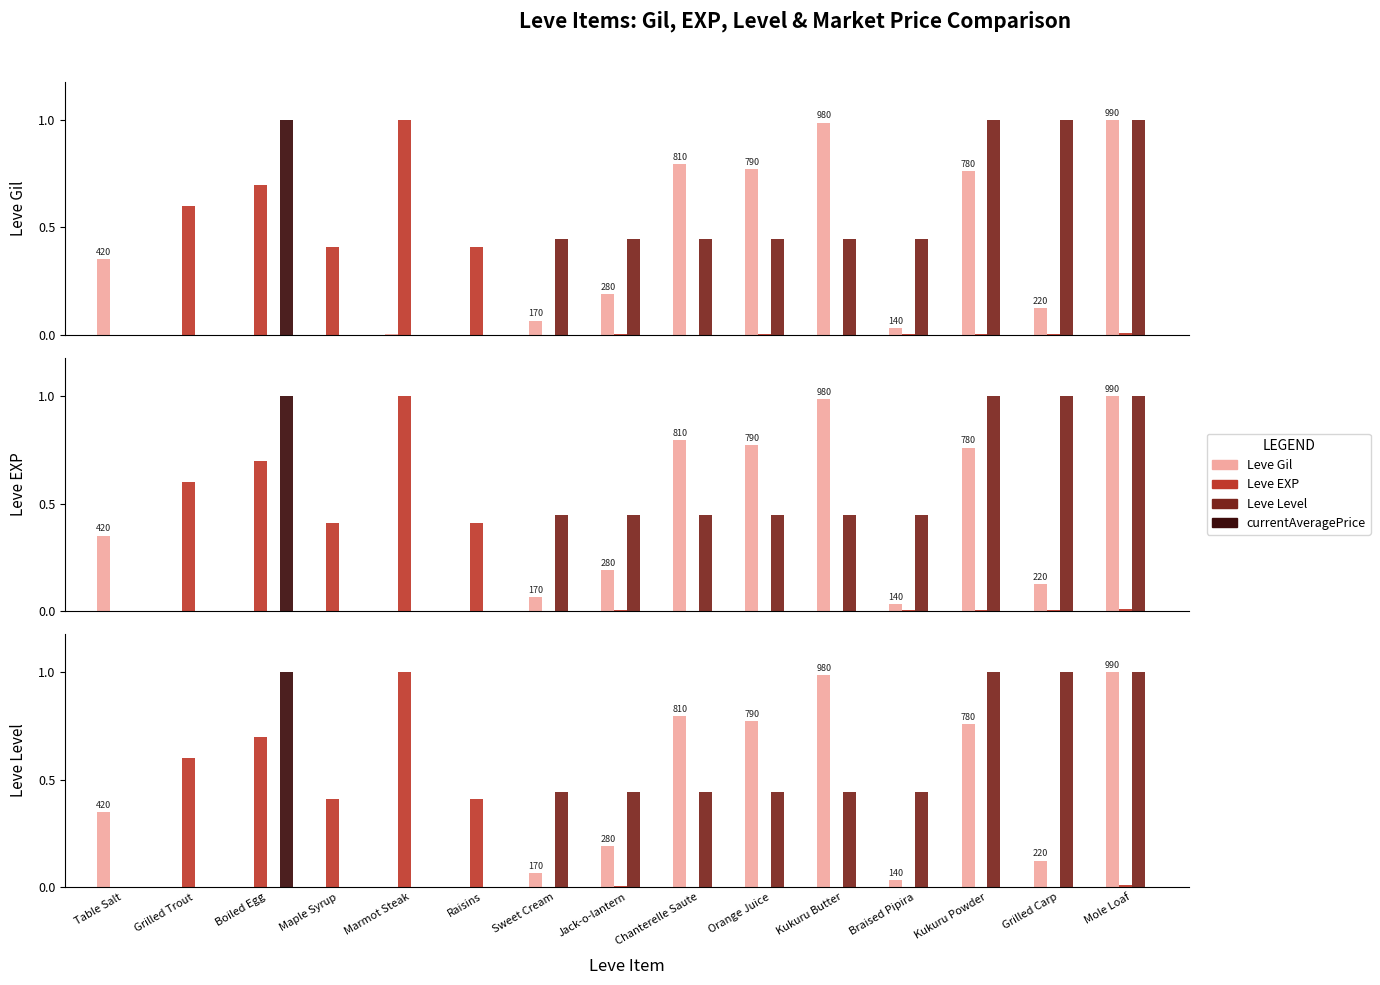

Reading right to left, list all the values displayed in this chart.

Leve Gil: Mole Loaf=1.0	Grilled Carp=0.1	Kukuru Powder=0.8	Braised Pipira=0.0	Kukuru Butter=1.0	Orange Juice=0.8	Chanterelle Saute=0.8	Jack-o-lantern=0.2	Sweet Cream=0.1	Raisins=0.0	Marmot Steak=0.0	Maple Syrup=0.0	Boiled Egg=0.0	Grilled Trout=0.0	Table Salt=0.4
Leve EXP: Mole Loaf=0.0	Grilled Carp=0.0	Kukuru Powder=0.0	Braised Pipira=0.0	Kukuru Butter=0.0	Orange Juice=0.0	Chanterelle Saute=0.0	Jack-o-lantern=0.0	Sweet Cream=0.0	Raisins=0.4	Marmot Steak=1.0	Maple Syrup=0.4	Boiled Egg=0.7	Grilled Trout=0.6	Table Salt=0.0
Leve Level: Mole Loaf=1.0	Grilled Carp=1.0	Kukuru Powder=1.0	Braised Pipira=0.4	Kukuru Butter=0.4	Orange Juice=0.4	Chanterelle Saute=0.4	Jack-o-lantern=0.4	Sweet Cream=0.4	Raisins=0.0	Marmot Steak=0.0	Maple Syrup=0.0	Boiled Egg=0.0	Grilled Trout=0.0	Table Salt=0.0
currentAveragePrice: Mole Loaf=0.0	Grilled Carp=0.0	Kukuru Powder=0.0	Braised Pipira=0.0	Kukuru Butter=0.0	Orange Juice=0.0	Chanterelle Saute=0.0	Jack-o-lantern=0.0	Sweet Cream=0.0	Raisins=0.0	Marmot Steak=0.0	Maple Syrup=0.0	Boiled Egg=1.0	Grilled Trout=0.0	Table Salt=0.0